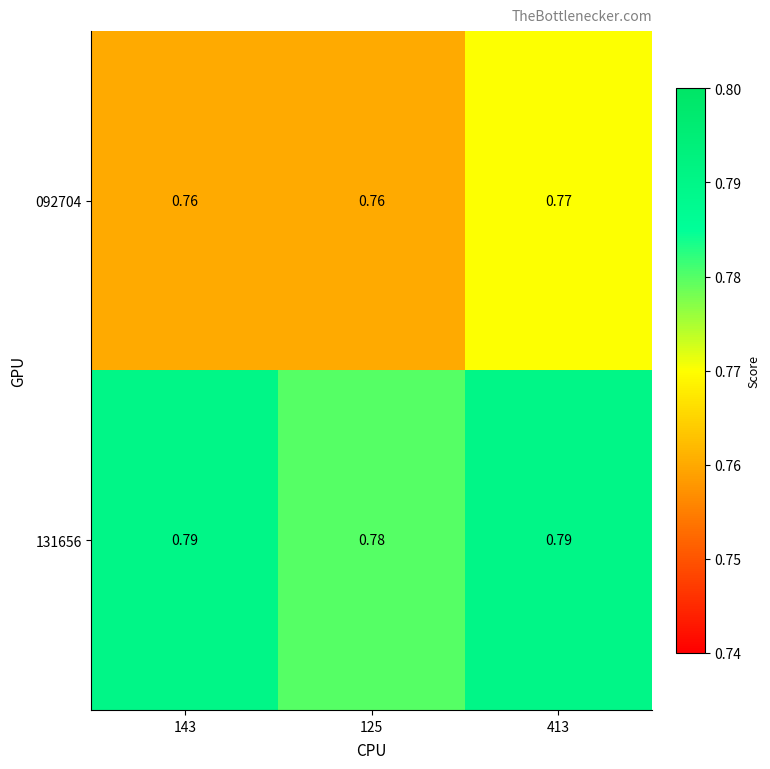

Is the value of 092704 at 125 greater than the value of 131656 at 413?

No